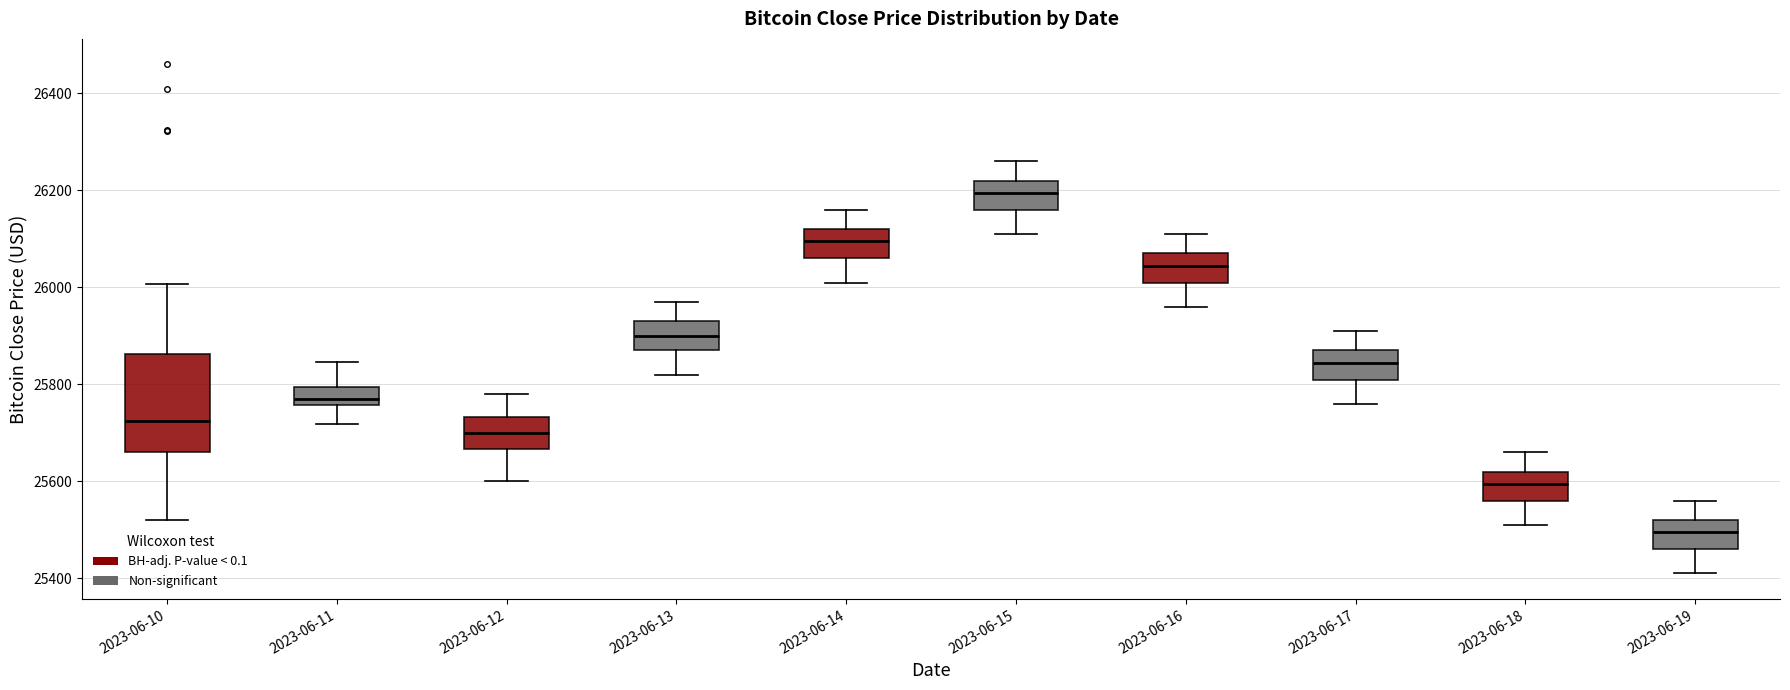

Reading left to right, transcribe this box plot: for each box, give where its median line is, the range the box spans, and where its two whiskers end, as read against the y-axis. The values are not printed on the chart, so give them approximately, as read against the axis.

2023-06-10: median 25720, box 25660 to 25860, whiskers 25520 to 26000
2023-06-11: median 25760 (just above the box's lower edge), box 25760 to 25800, whiskers 25720 to 25840
2023-06-12: median 25700, box 25660 to 25740, whiskers 25600 to 25780
2023-06-13: median 25900, box 25880 to 25940, whiskers 25820 to 25980
2023-06-14: median 26100, box 26060 to 26120, whiskers 26020 to 26160
2023-06-15: median 26200, box 26160 to 26220, whiskers 26120 to 26260
2023-06-16: median 26040, box 26020 to 26080, whiskers 25960 to 26120
2023-06-17: median 25840, box 25820 to 25880, whiskers 25760 to 25920
2023-06-18: median 25600, box 25560 to 25620, whiskers 25520 to 25660
2023-06-19: median 25500, box 25460 to 25520, whiskers 25420 to 25560